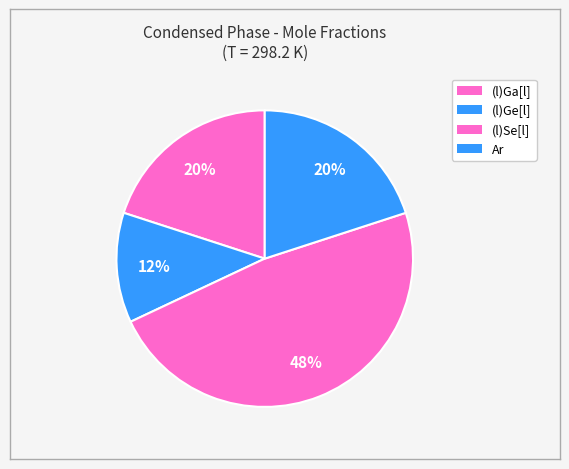

How many slices are in this pie chart?

4